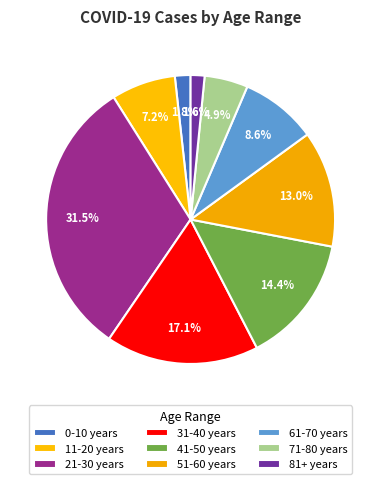

The 41-50 years slice represents 14% of the pie. True or false?

True